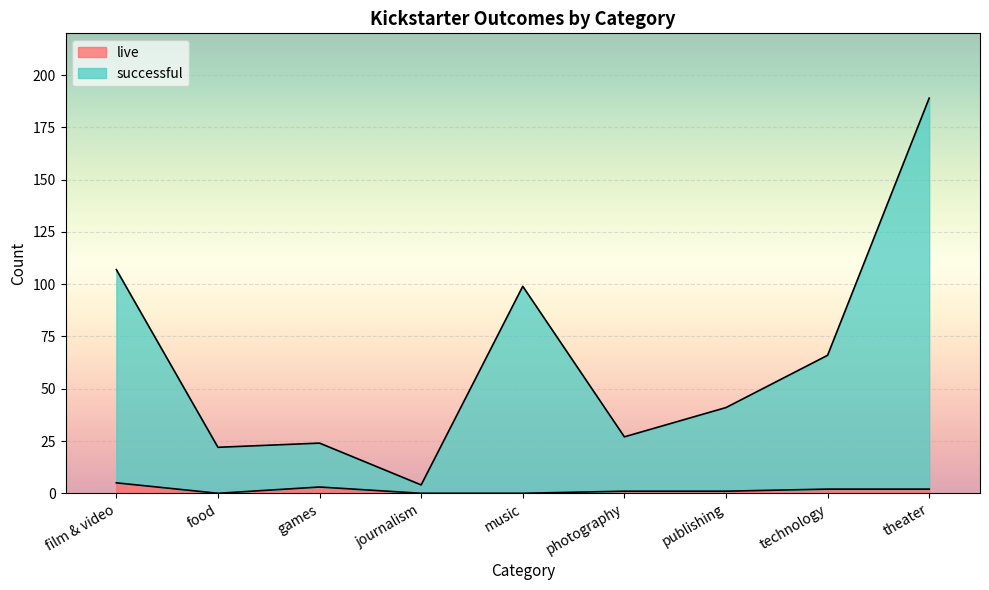

What is the value of the successful point at the 7th from the left?

41